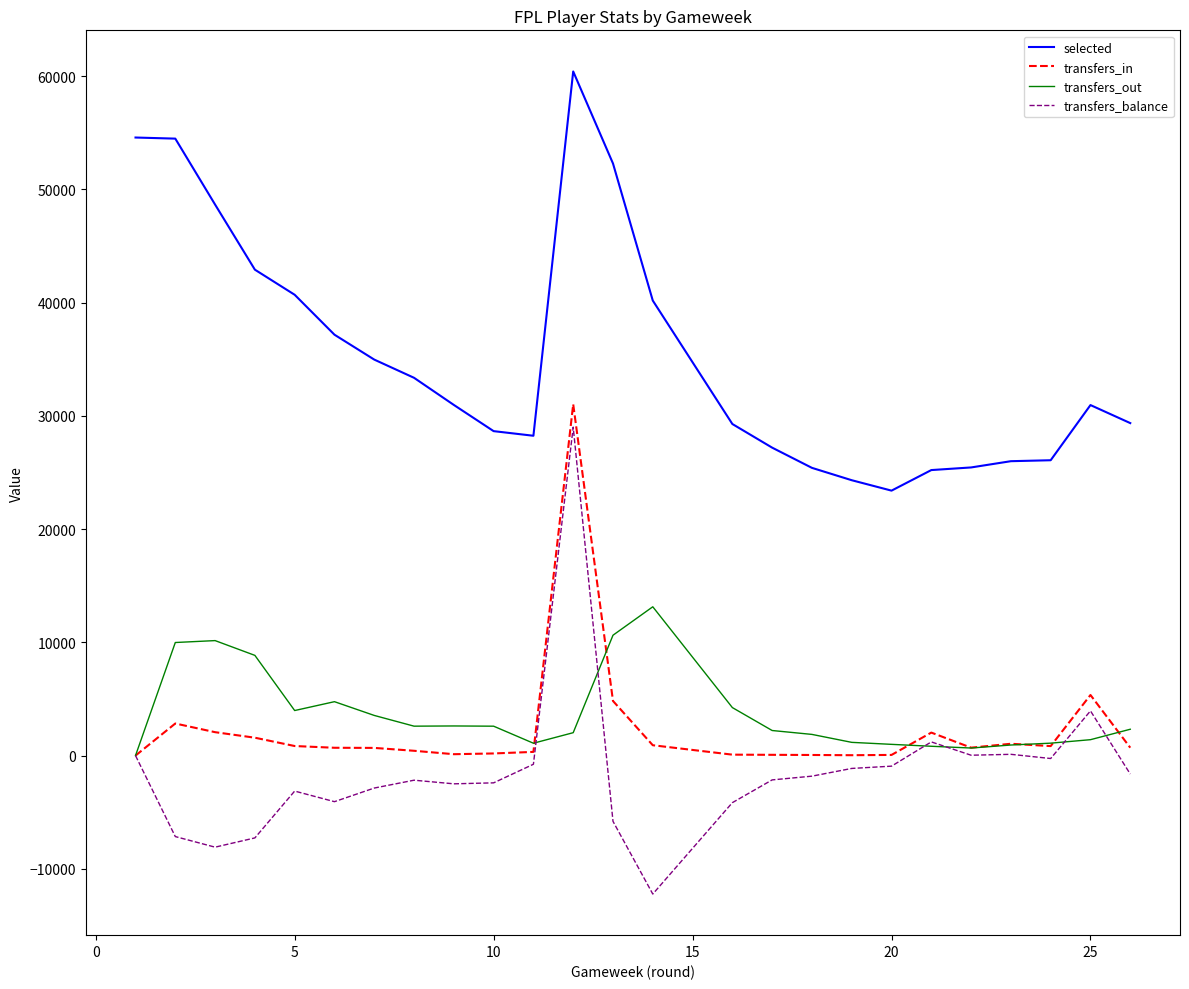

Reading left to right, extract all data points from this chart.

selected: 54579	54482	48658	42910	40693	37168	34969	33361	30965	28651	28243	60413	52285	40181	29281	27193	25408	24317	23397	25213	25445	25997	26081	26081	30953	30953	29361
transfers_in: 0	2833	2067	1579	844	690	678	424	122	188	326	31027	4823	914	82	67	53	33	58	2031	699	1044	838	838	5351	5351	696
transfers_out: 0	9985	10154	8849	3978	4760	3545	2598	2616	2596	1092	2022	10629	13140	4239	2214	1870	1168	992	823	667	933	1097	1097	1404	1404	2326
transfers_balance: 0	-7152	-8087	-7270	-3134	-4070	-2867	-2174	-2494	-2408	-766	29005	-5806	-12226	-4157	-2147	-1817	-1135	-934	1208	32	111	-259	-259	3947	3947	-1630